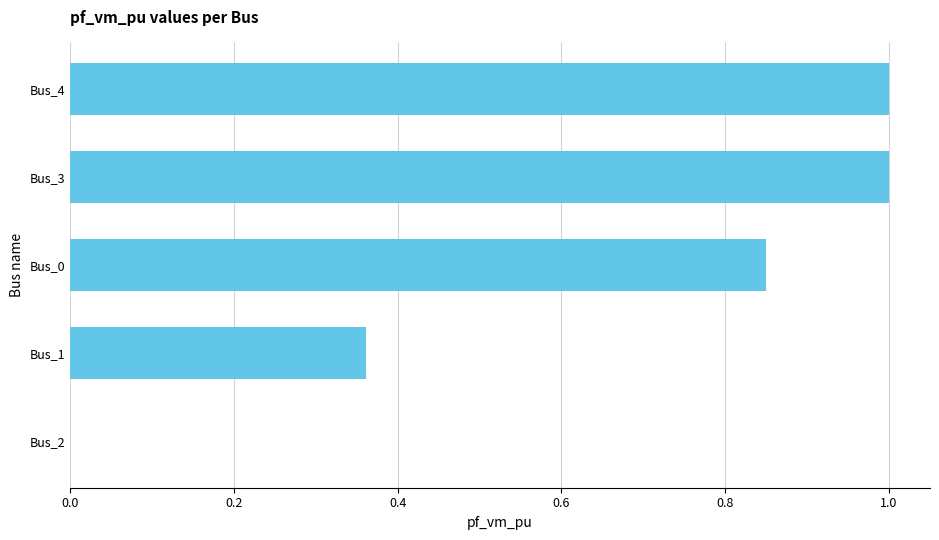

What is the sum of all values?

3.2